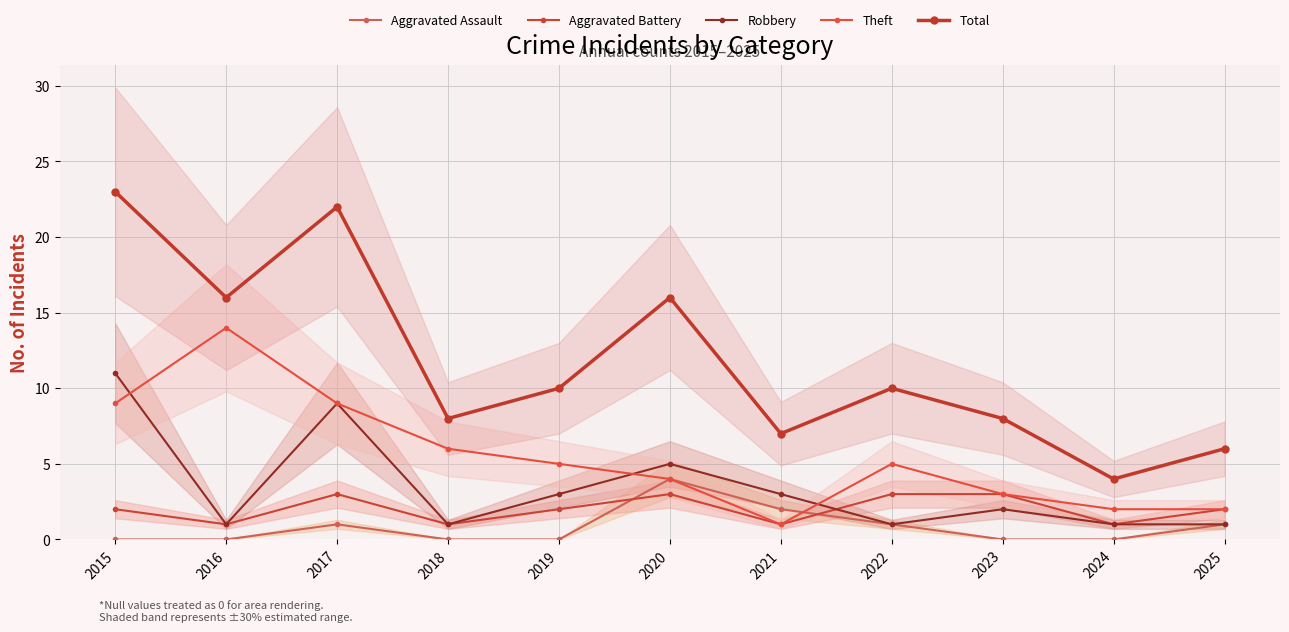

At which category is the sum across all series the highest?

2015